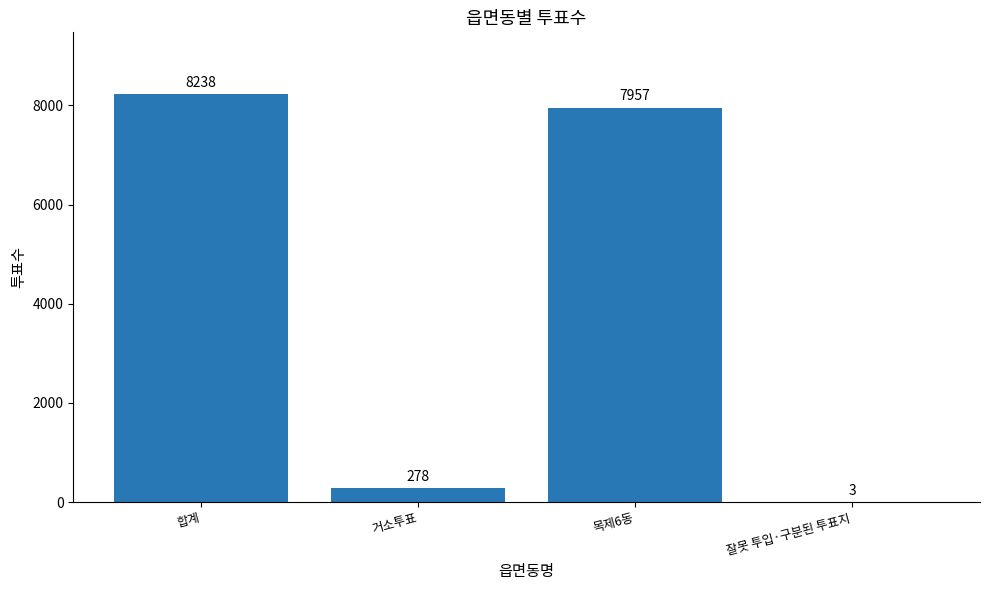

How many series are shown in this chart?

1